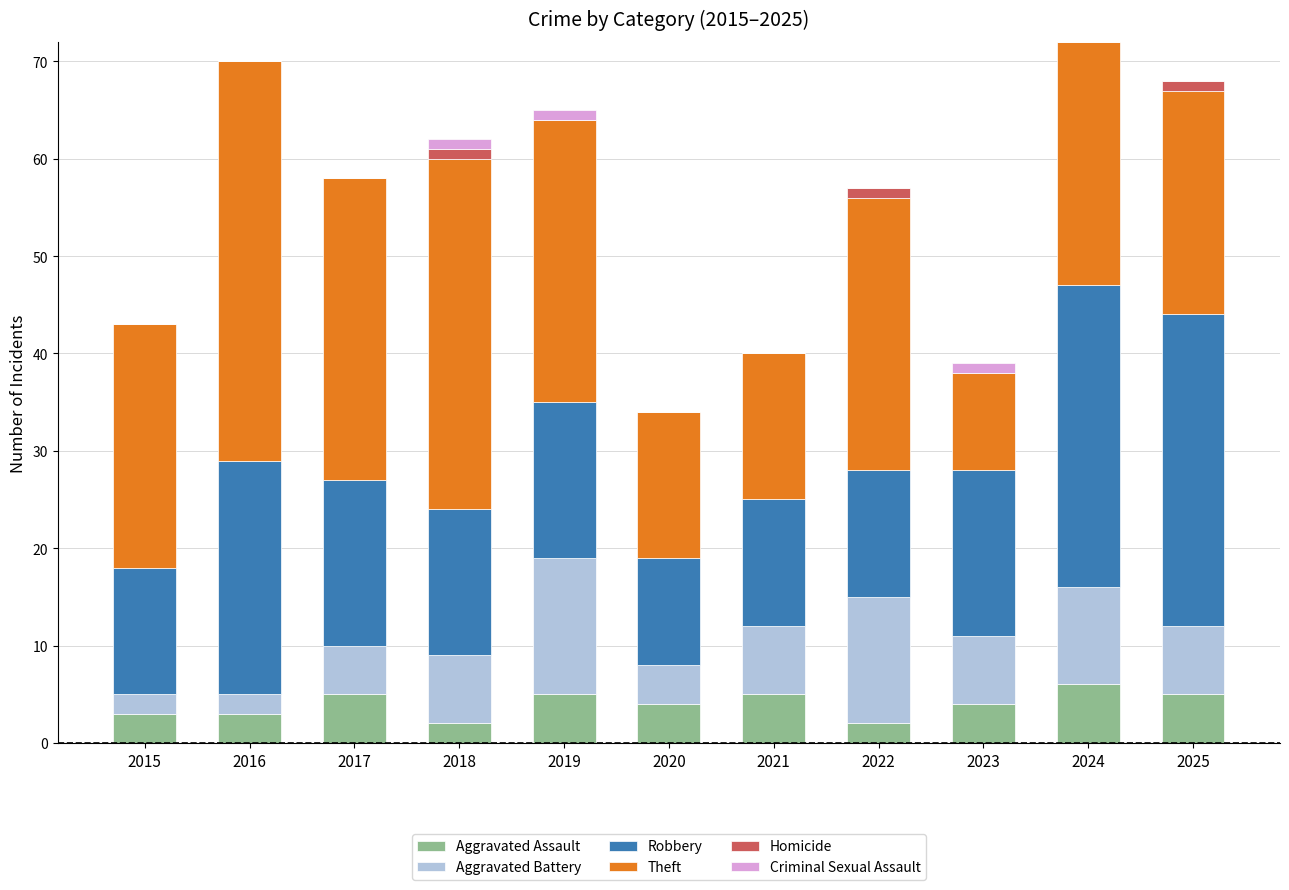

True or false: Aggravated Assault has a value of 3 at 2022.

False